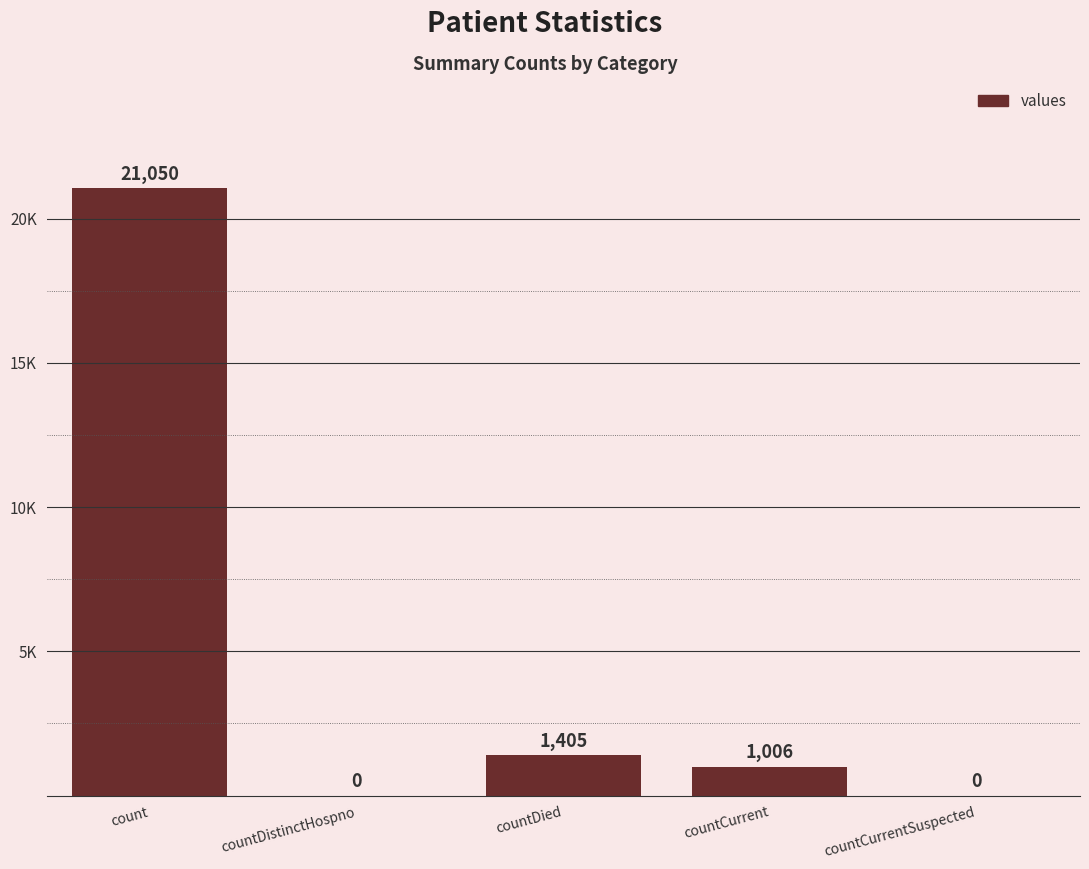

What is the value of the 1st bar from the left?

21050